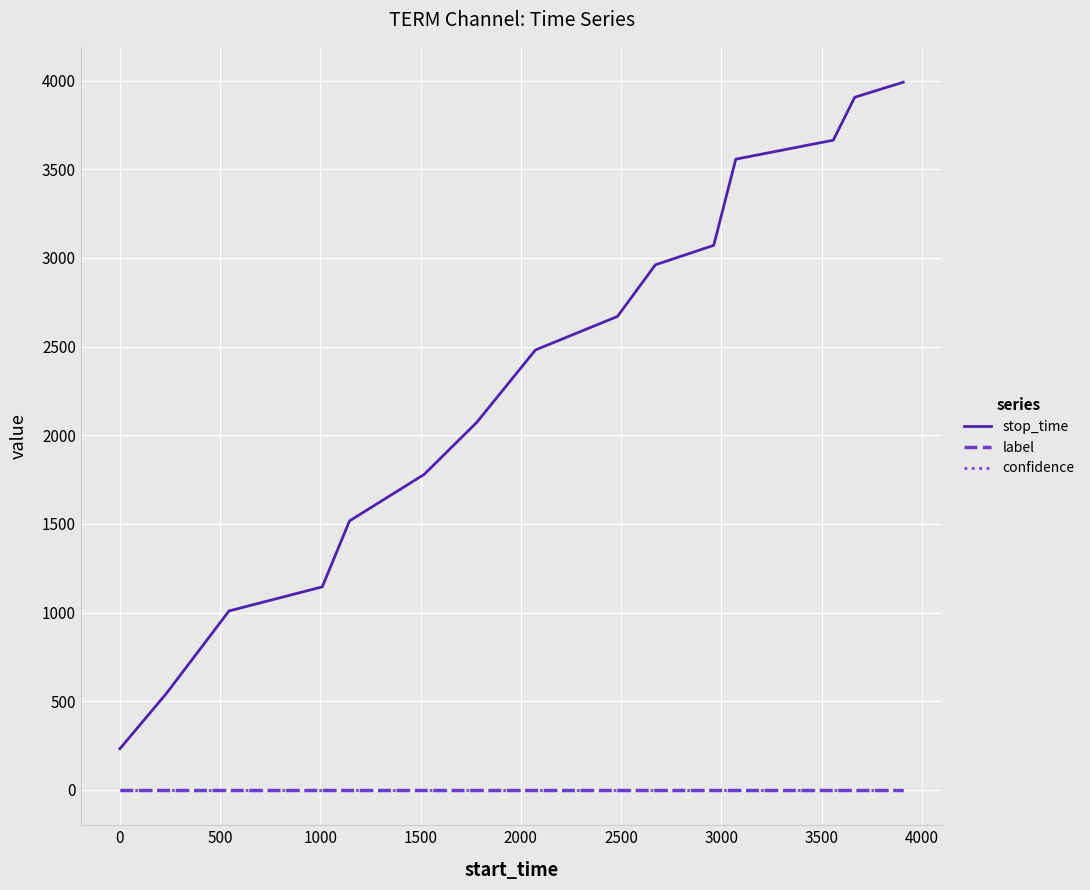

Count the number of data series in this chart.

3